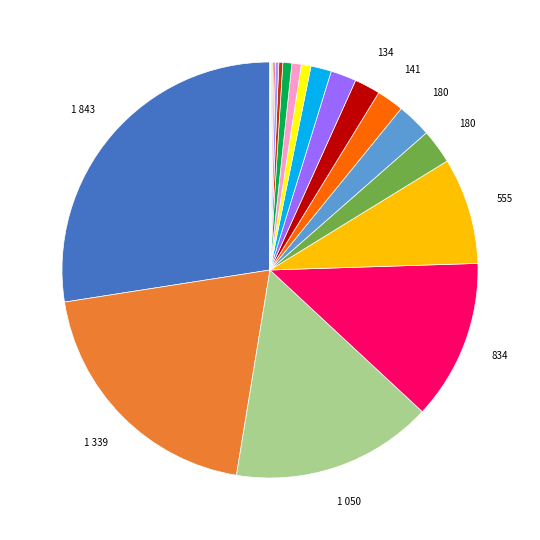

Is there a majority slice in this chart?

No